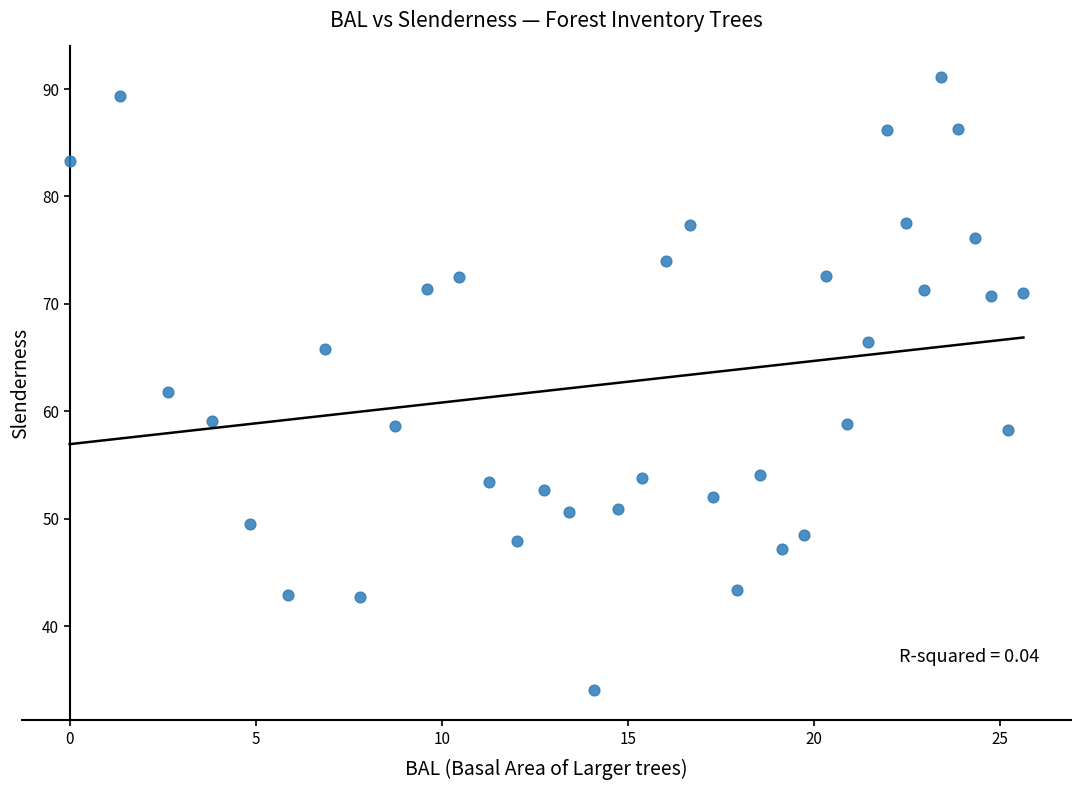

What is the range of X values (max minus min)?

25.6